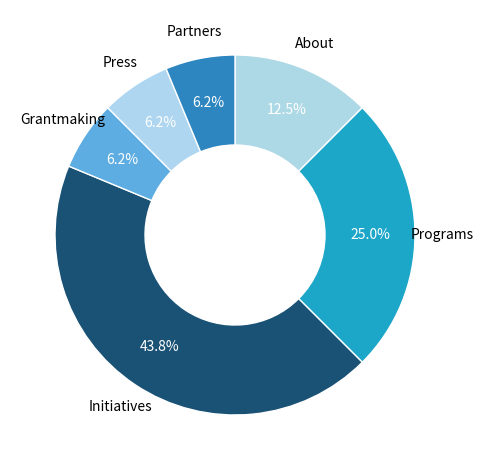

Combined, what portion of the pie is Programs and About?

37.5%